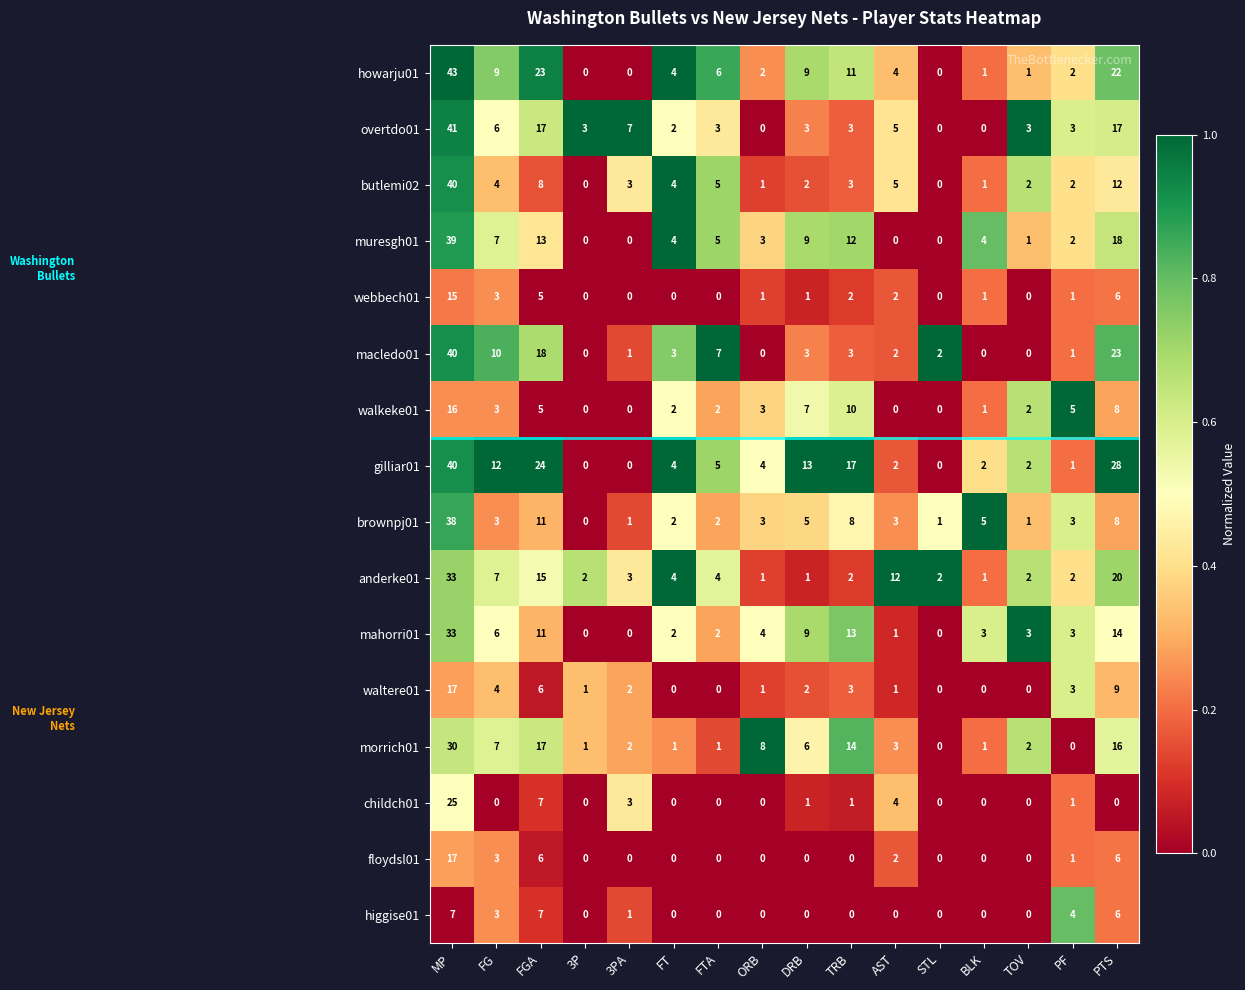

What is the total value across all series at ORB?

31